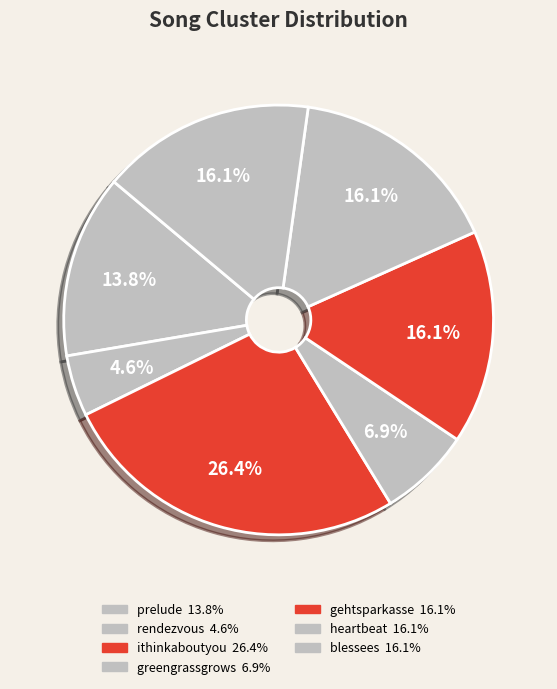

Which slice is the smallest?

rendezvous